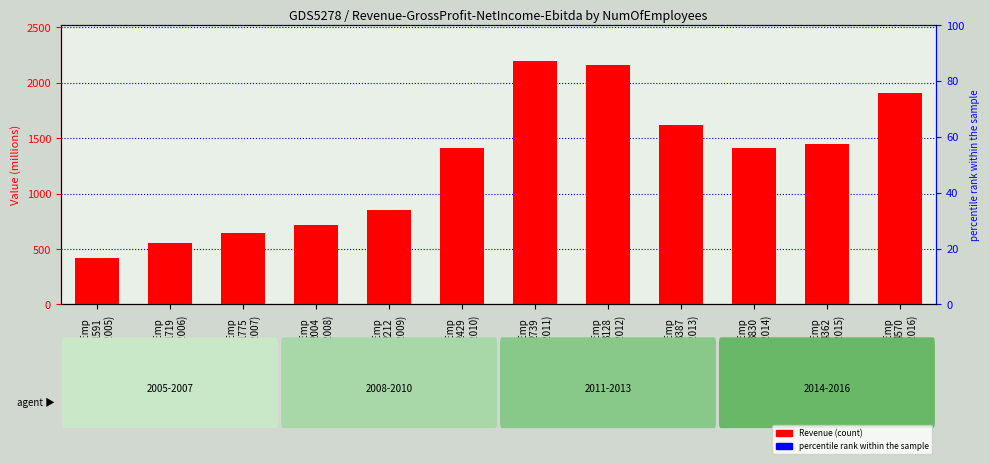

Reading left to right, what are all the values shown in this chart?

417.1	555.4	647.9	720.5	849.9	1409.6	2192.7	2157.4	1615.2	1413.7	1444.4	1905.5